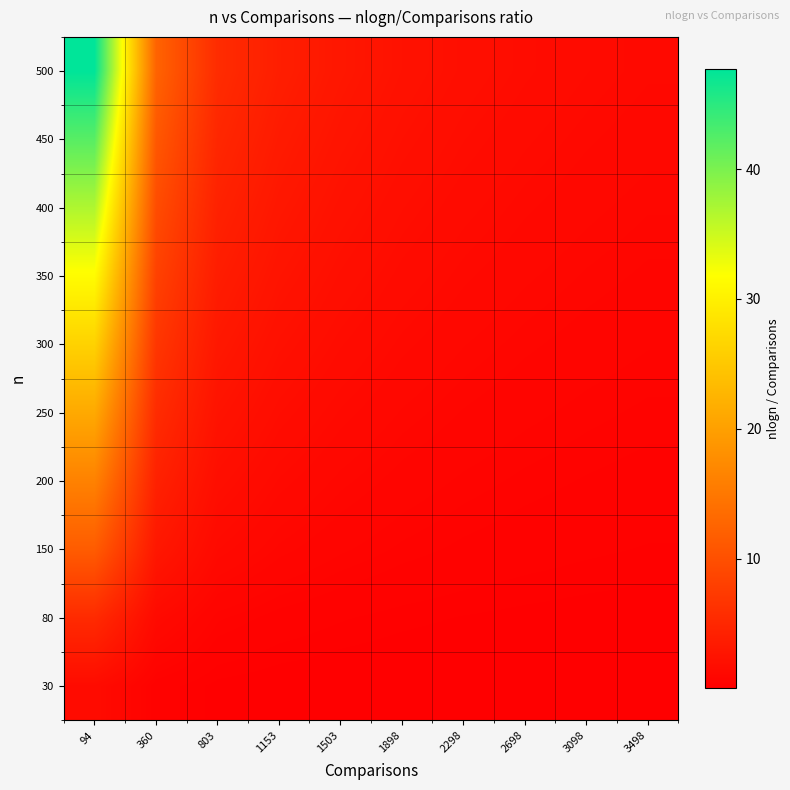

Between 803 and 1898, which series saw the biggest shift?

500